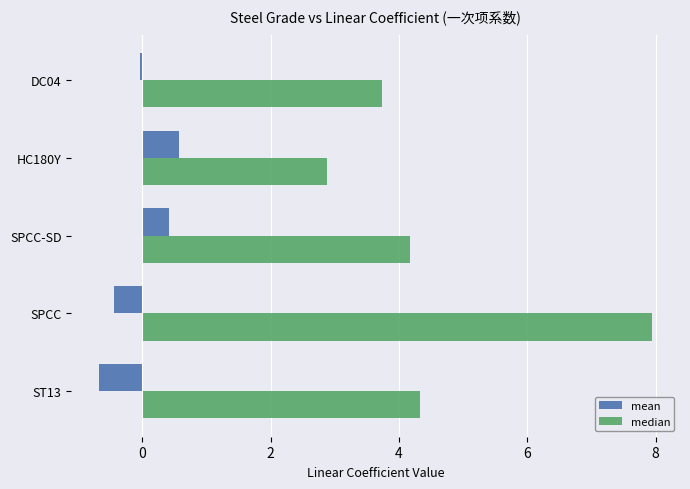

What is the sum of all mean values?

-0.2